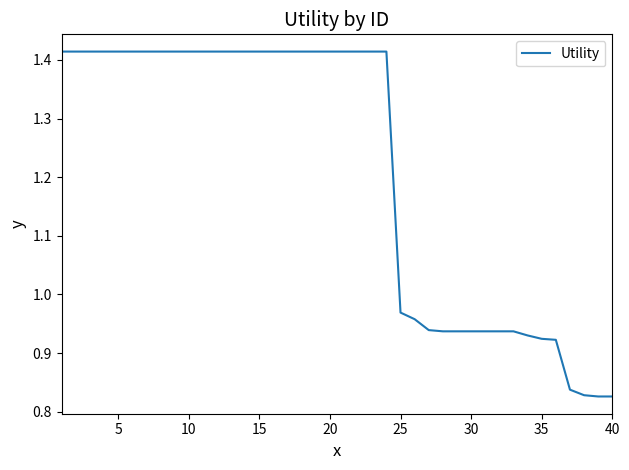

What is the sum of all values?

48.5